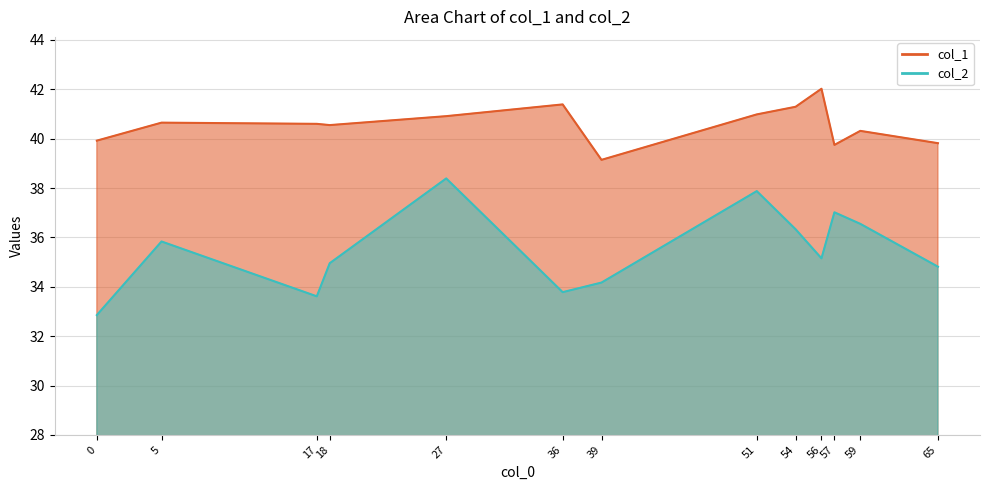

Does the chart display data point markers on the line(s)?

No